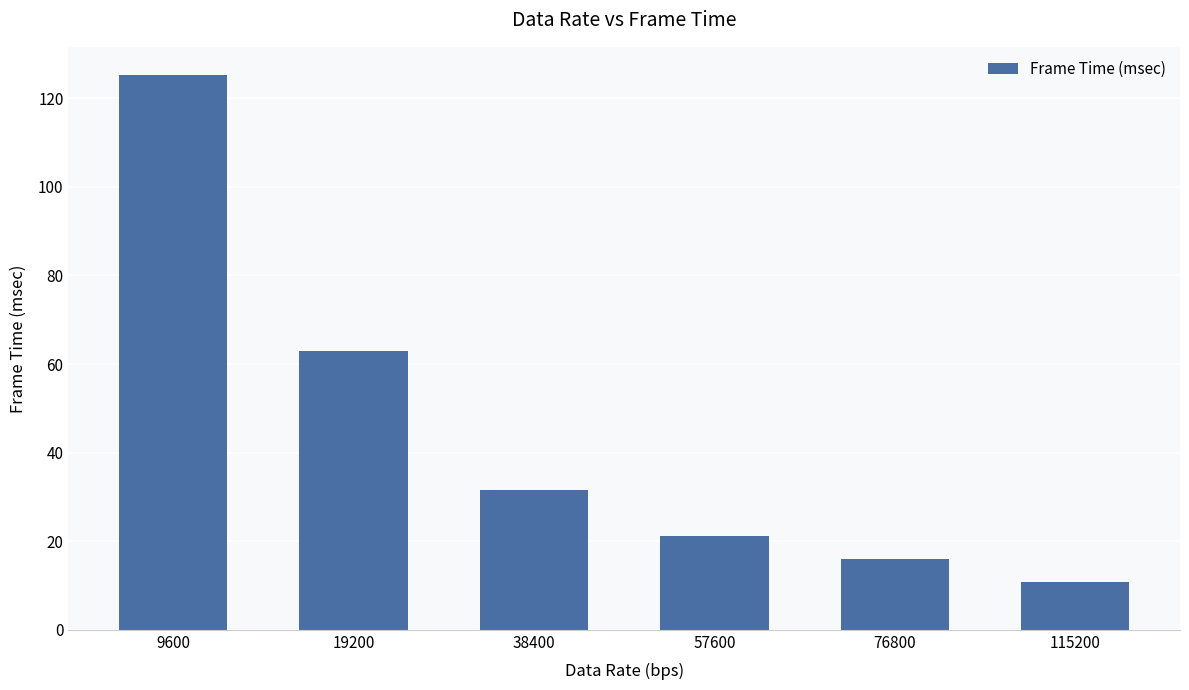

Are the bars grouped side by side (vs. stacked)?

No